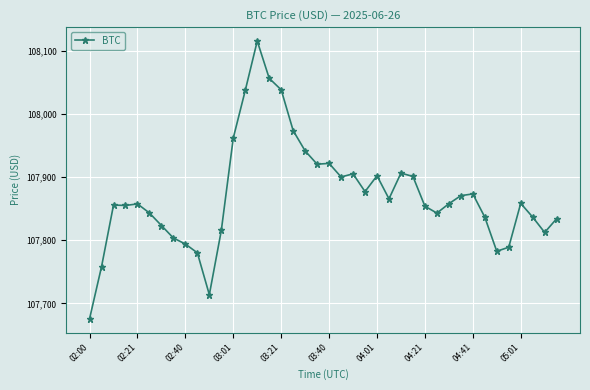

How many lines are shown in the chart?

1